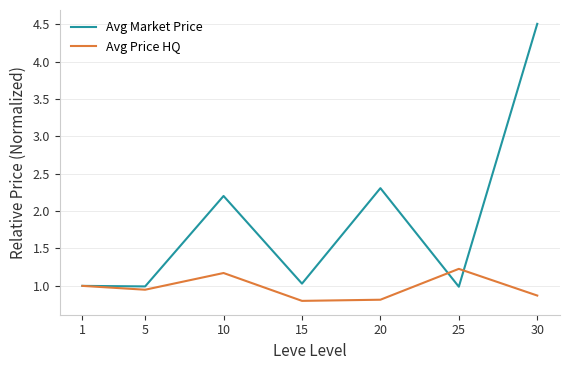

What is the sum of all Avg Price HQ values?

6.8